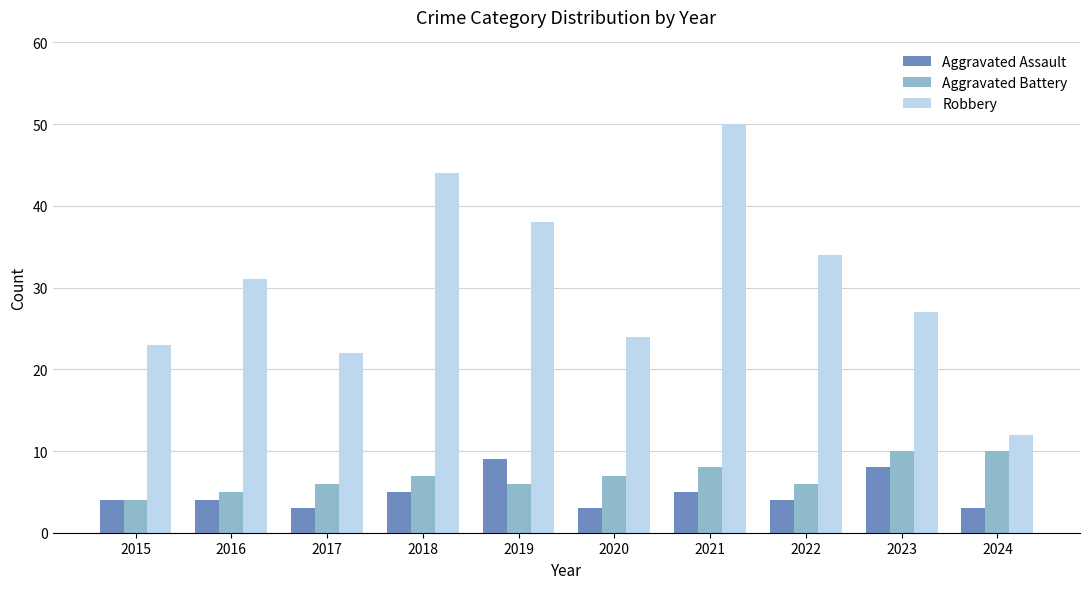

Is it true that Aggravated Assault equals 4 at 2015?

True